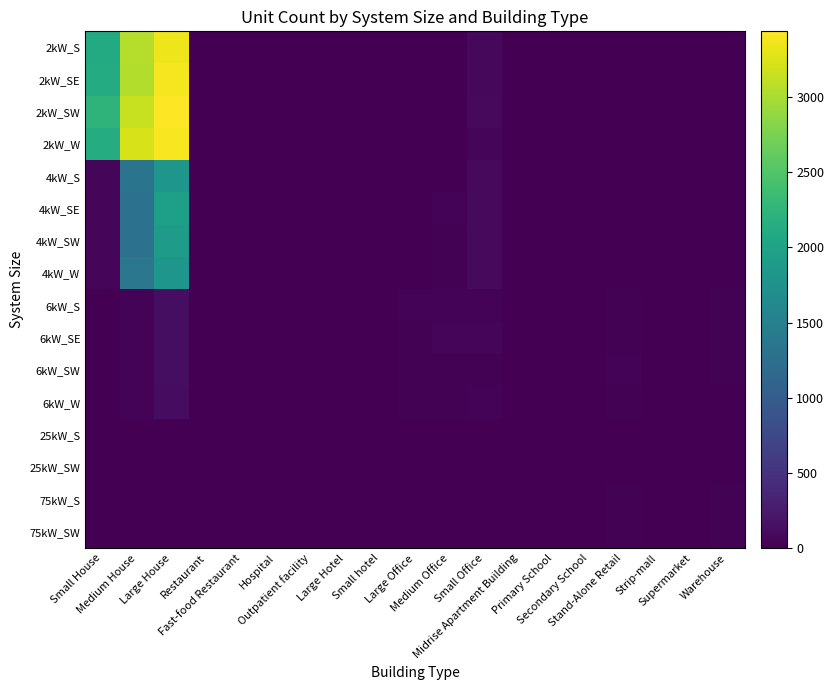

How many series are shown in this chart?

16